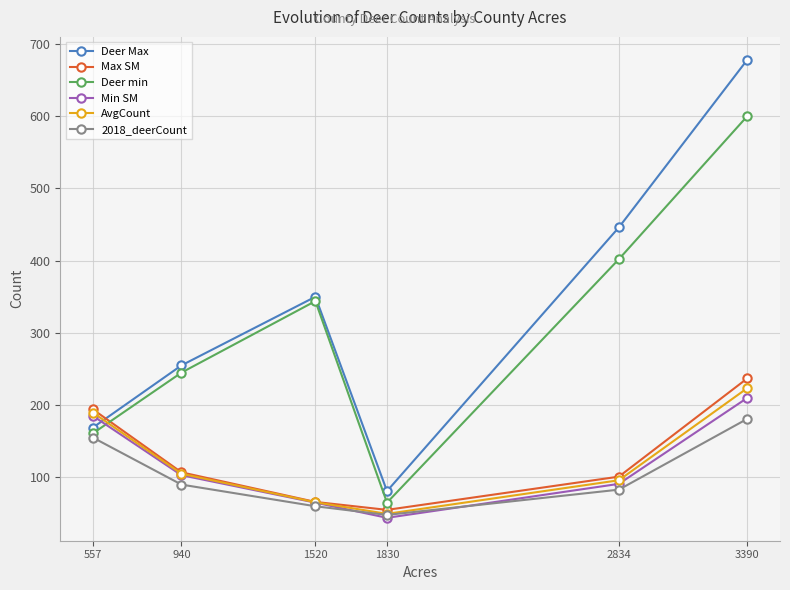

What are all the series names shown in the legend?

Deer Max, Max SM, Deer min, Min SM, AvgCount, 2018_deerCount